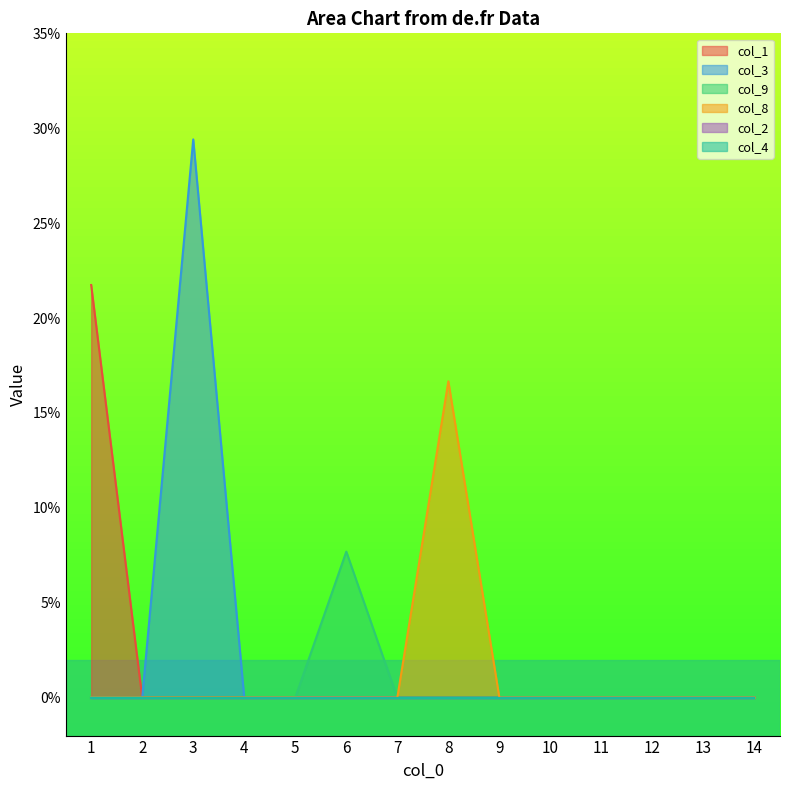

Does the chart display data point markers on the line(s)?

No